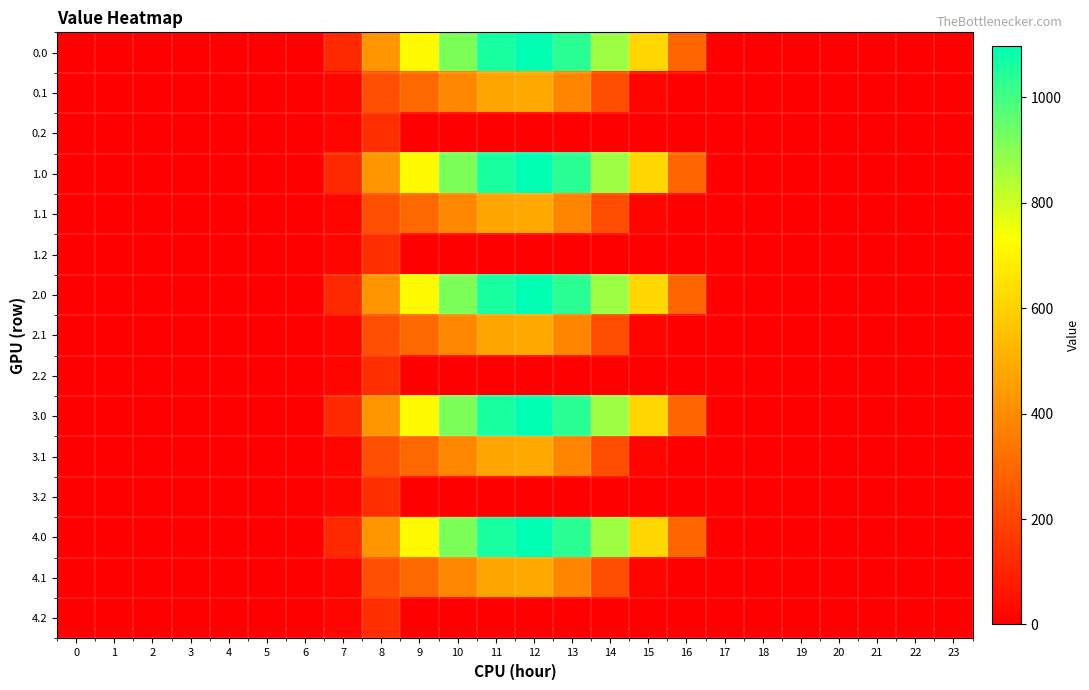

Reading left to right, list all the values displayed in this chart.

0.0: 0=0.0	1=0.0	2=0.0	3=0.0	4=0.0	5=0.0	6=0.0	7=120.6	8=430.3	9=716.9	10=916.2	11=1060.3	12=1096.7	13=1032.9	14=870.6	15=615.9	16=294.5	17=0.0	18=0.0	19=0.0	20=0.0	21=0.0	22=0.0	23=0.0
0.1: 0=0.0	1=0.0	2=0.0	3=0.0	4=0.0	5=0.0	6=0.0	7=17.7	8=227.5	9=295.9	10=388.1	11=471.7	12=485.4	13=382.7	14=219.2	15=17.3	16=0.0	17=0.0	18=0.0	19=0.0	20=0.0	21=0.0	22=0.0	23=0.0
0.2: 0=0.0	1=0.0	2=0.0	3=0.0	4=0.0	5=0.0	6=0.0	7=22.3	8=134.2	9=0.0	10=0.0	11=0.0	12=0.0	13=0.0	14=0.0	15=0.0	16=0.0	17=0.0	18=0.0	19=0.0	20=0.0	21=0.0	22=0.0	23=0.0
1.0: 0=0.0	1=0.0	2=0.0	3=0.0	4=0.0	5=0.0	6=0.0	7=120.6	8=430.3	9=716.9	10=916.2	11=1060.3	12=1096.7	13=1032.9	14=870.6	15=615.9	16=294.5	17=0.0	18=0.0	19=0.0	20=0.0	21=0.0	22=0.0	23=0.0
1.1: 0=0.0	1=0.0	2=0.0	3=0.0	4=0.0	5=0.0	6=0.0	7=17.7	8=227.5	9=295.9	10=388.1	11=471.7	12=485.4	13=382.7	14=219.2	15=17.3	16=0.0	17=0.0	18=0.0	19=0.0	20=0.0	21=0.0	22=0.0	23=0.0
1.2: 0=0.0	1=0.0	2=0.0	3=0.0	4=0.0	5=0.0	6=0.0	7=22.3	8=134.2	9=0.0	10=0.0	11=0.0	12=0.0	13=0.0	14=0.0	15=0.0	16=0.0	17=0.0	18=0.0	19=0.0	20=0.0	21=0.0	22=0.0	23=0.0
2.0: 0=0.0	1=0.0	2=0.0	3=0.0	4=0.0	5=0.0	6=0.0	7=120.6	8=430.3	9=716.9	10=916.2	11=1060.3	12=1096.7	13=1032.9	14=870.6	15=615.9	16=294.5	17=0.0	18=0.0	19=0.0	20=0.0	21=0.0	22=0.0	23=0.0
2.1: 0=0.0	1=0.0	2=0.0	3=0.0	4=0.0	5=0.0	6=0.0	7=17.7	8=227.5	9=295.9	10=388.1	11=471.7	12=485.4	13=382.7	14=219.2	15=17.3	16=0.0	17=0.0	18=0.0	19=0.0	20=0.0	21=0.0	22=0.0	23=0.0
2.2: 0=0.0	1=0.0	2=0.0	3=0.0	4=0.0	5=0.0	6=0.0	7=22.3	8=134.2	9=0.0	10=0.0	11=0.0	12=0.0	13=0.0	14=0.0	15=0.0	16=0.0	17=0.0	18=0.0	19=0.0	20=0.0	21=0.0	22=0.0	23=0.0
3.0: 0=0.0	1=0.0	2=0.0	3=0.0	4=0.0	5=0.0	6=0.0	7=120.6	8=430.3	9=716.9	10=916.2	11=1060.3	12=1096.7	13=1032.9	14=870.6	15=615.9	16=294.5	17=0.0	18=0.0	19=0.0	20=0.0	21=0.0	22=0.0	23=0.0
3.1: 0=0.0	1=0.0	2=0.0	3=0.0	4=0.0	5=0.0	6=0.0	7=17.7	8=227.5	9=295.9	10=388.1	11=471.7	12=485.4	13=382.7	14=219.2	15=17.3	16=0.0	17=0.0	18=0.0	19=0.0	20=0.0	21=0.0	22=0.0	23=0.0
3.2: 0=0.0	1=0.0	2=0.0	3=0.0	4=0.0	5=0.0	6=0.0	7=22.3	8=134.2	9=0.0	10=0.0	11=0.0	12=0.0	13=0.0	14=0.0	15=0.0	16=0.0	17=0.0	18=0.0	19=0.0	20=0.0	21=0.0	22=0.0	23=0.0
4.0: 0=0.0	1=0.0	2=0.0	3=0.0	4=0.0	5=0.0	6=0.0	7=120.6	8=430.3	9=716.9	10=916.2	11=1060.3	12=1096.7	13=1032.9	14=870.6	15=615.9	16=294.5	17=0.0	18=0.0	19=0.0	20=0.0	21=0.0	22=0.0	23=0.0
4.1: 0=0.0	1=0.0	2=0.0	3=0.0	4=0.0	5=0.0	6=0.0	7=17.7	8=227.5	9=295.9	10=388.1	11=471.7	12=485.4	13=382.7	14=219.2	15=17.3	16=0.0	17=0.0	18=0.0	19=0.0	20=0.0	21=0.0	22=0.0	23=0.0
4.2: 0=0.0	1=0.0	2=0.0	3=0.0	4=0.0	5=0.0	6=0.0	7=22.3	8=134.2	9=0.0	10=0.0	11=0.0	12=0.0	13=0.0	14=0.0	15=0.0	16=0.0	17=0.0	18=0.0	19=0.0	20=0.0	21=0.0	22=0.0	23=0.0